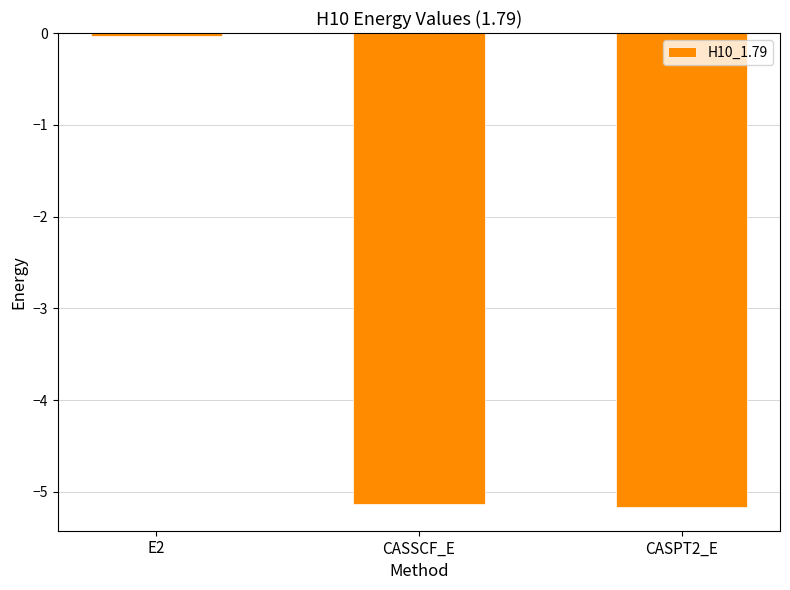

What value does the data have at CASSCF_E?

-5.1